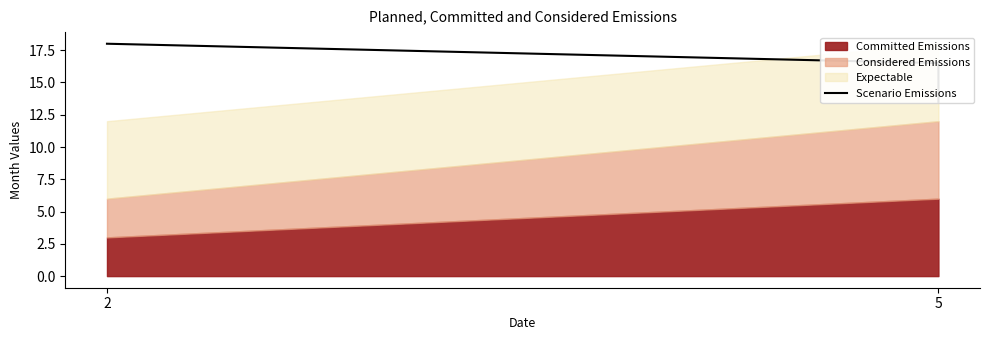

The value at 5 is 26.0. True or false?

False